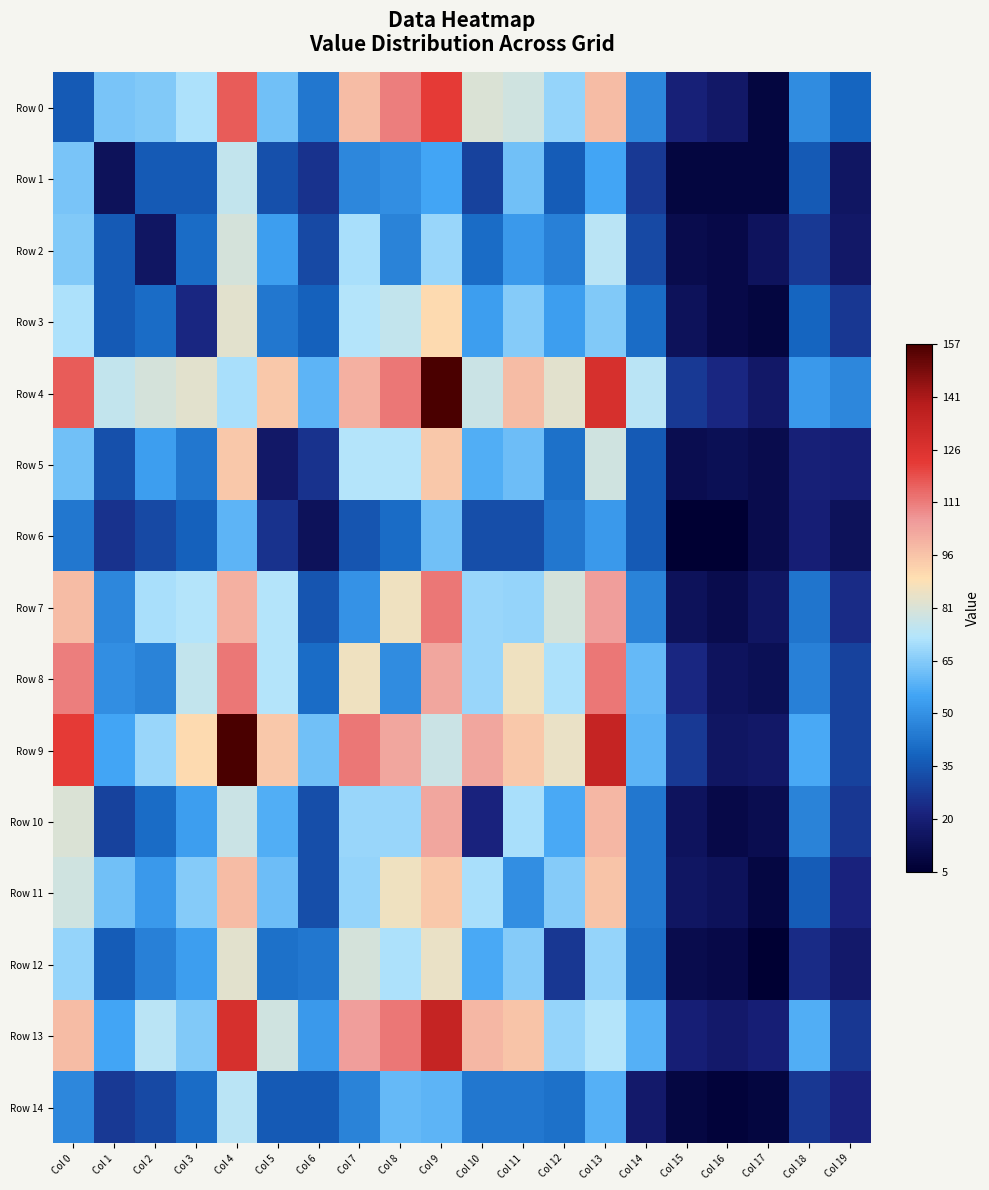

Which has a higher value, Col 4 or Col 14?

Col 4